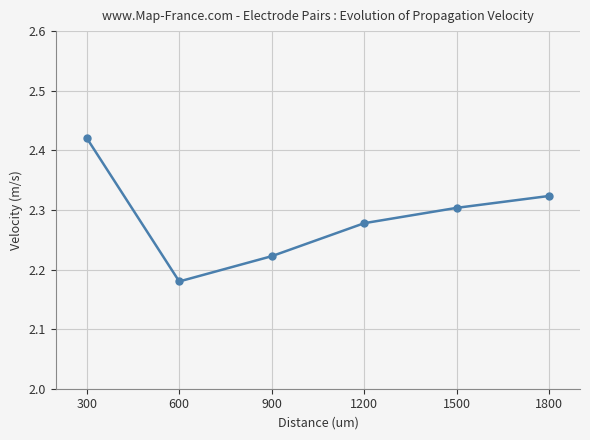

Rank the categories by value from lowest to highest.

600, 900, 1200, 1500, 1800, 300